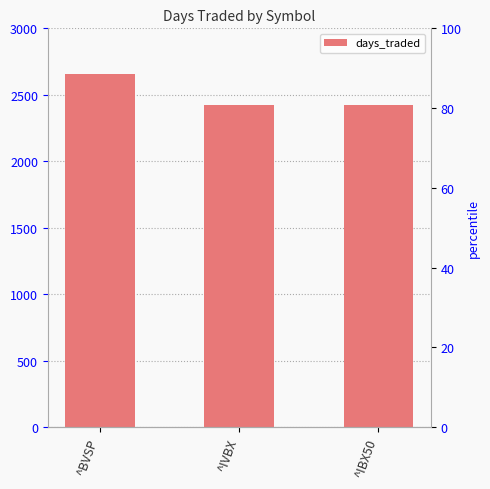

Reading left to right, what are all the values shown in this chart?

^BVSP=2659	^IVBX=2423	^IBX50=2422